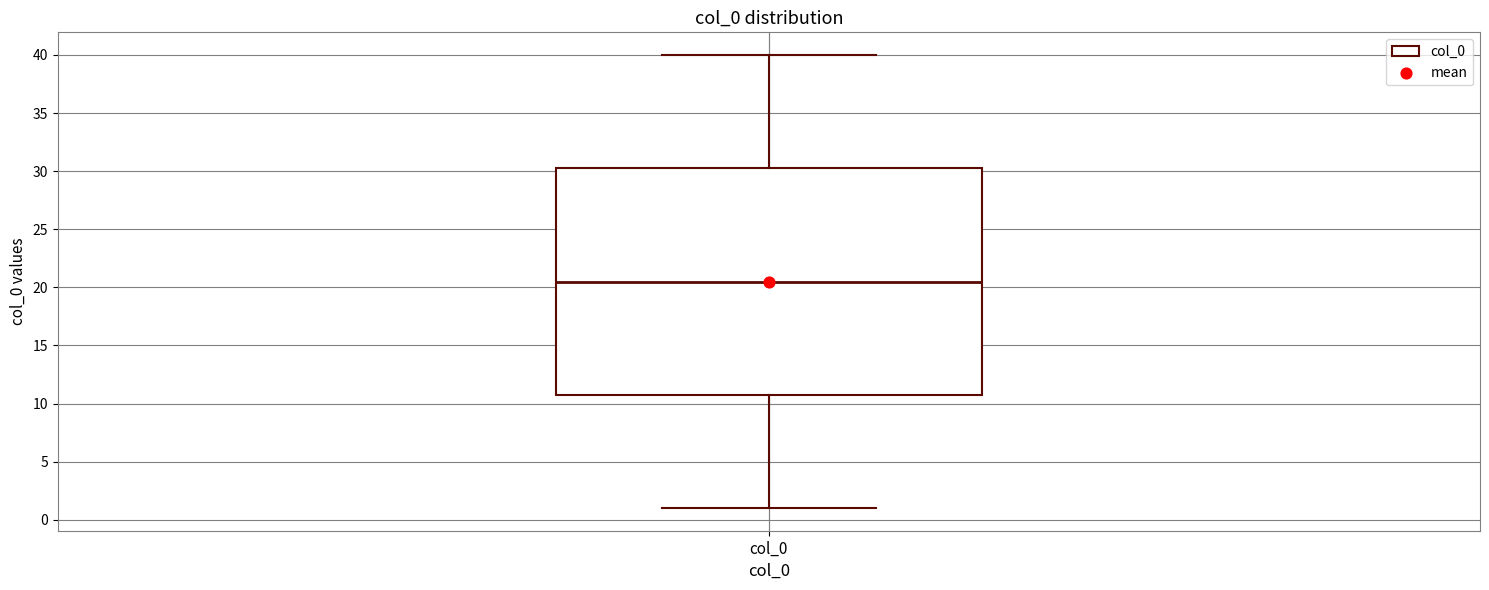

Read this box plot against the y-axis: the position of the median line, the range covered by the box, and the ends of both whiskers. The values are not printed on the chart, so give them approximately, as read against the axis.

median 20.5, box 11.0 to 30.5, whiskers 1.0 to 40.0